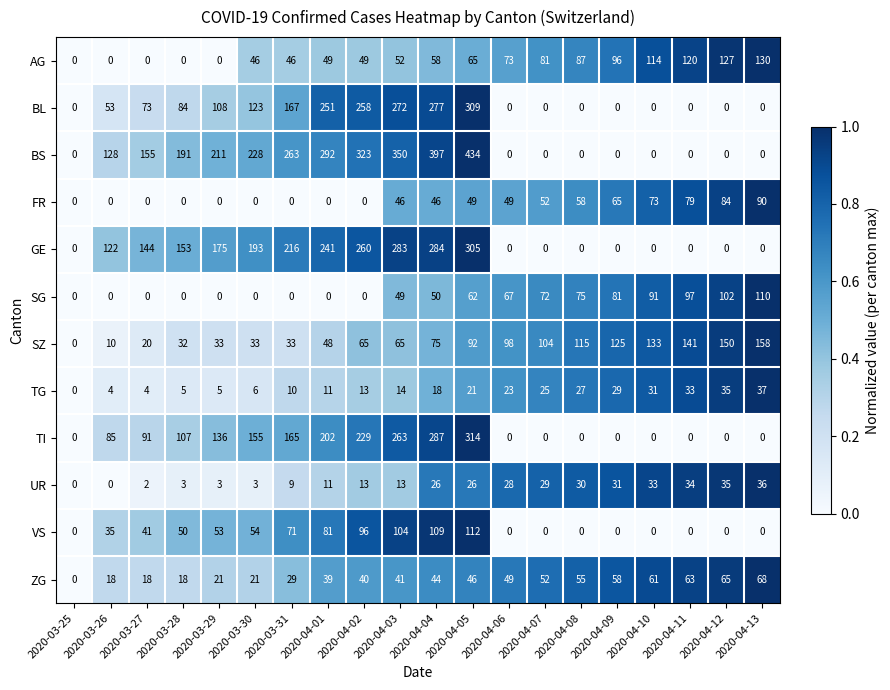

At which label is TG closest to 18?

2020-04-04